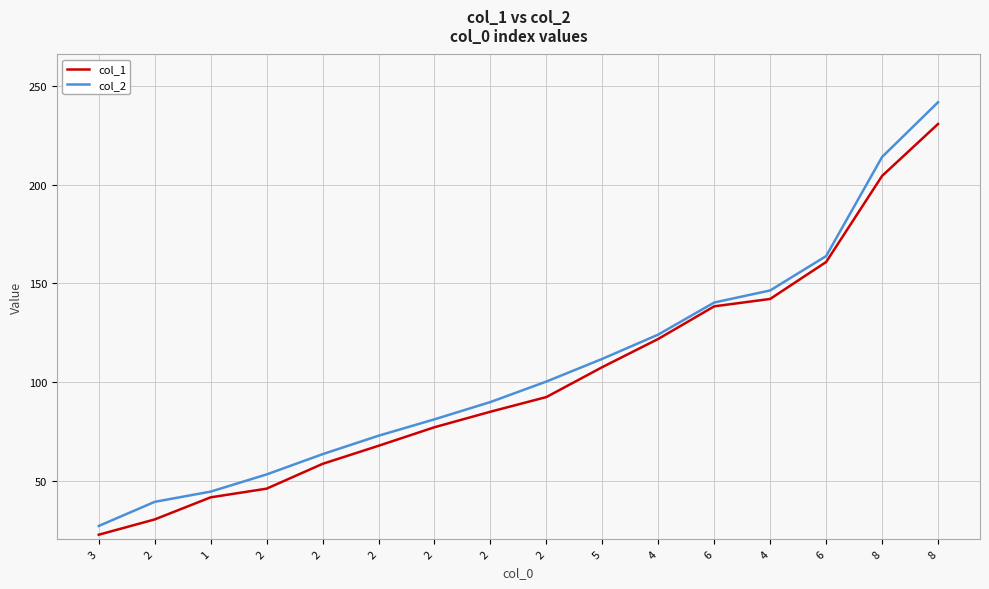

How many lines are shown in the chart?

2